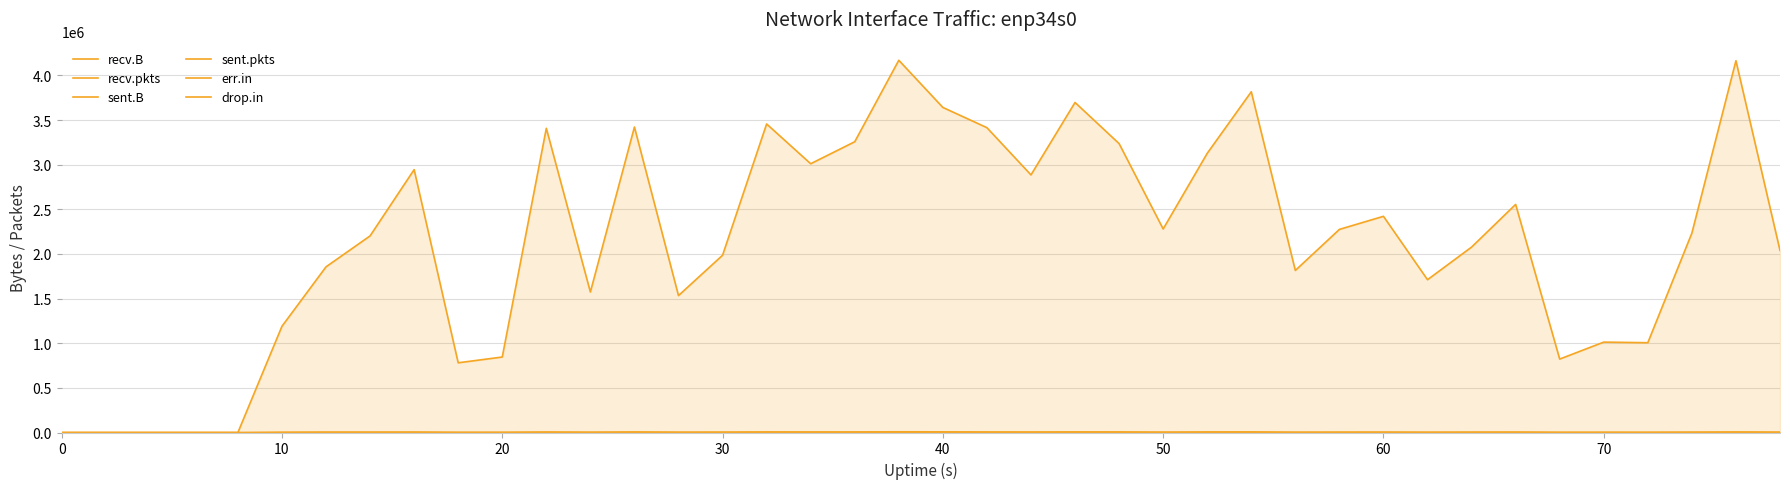

How many lines are shown in the chart?

6